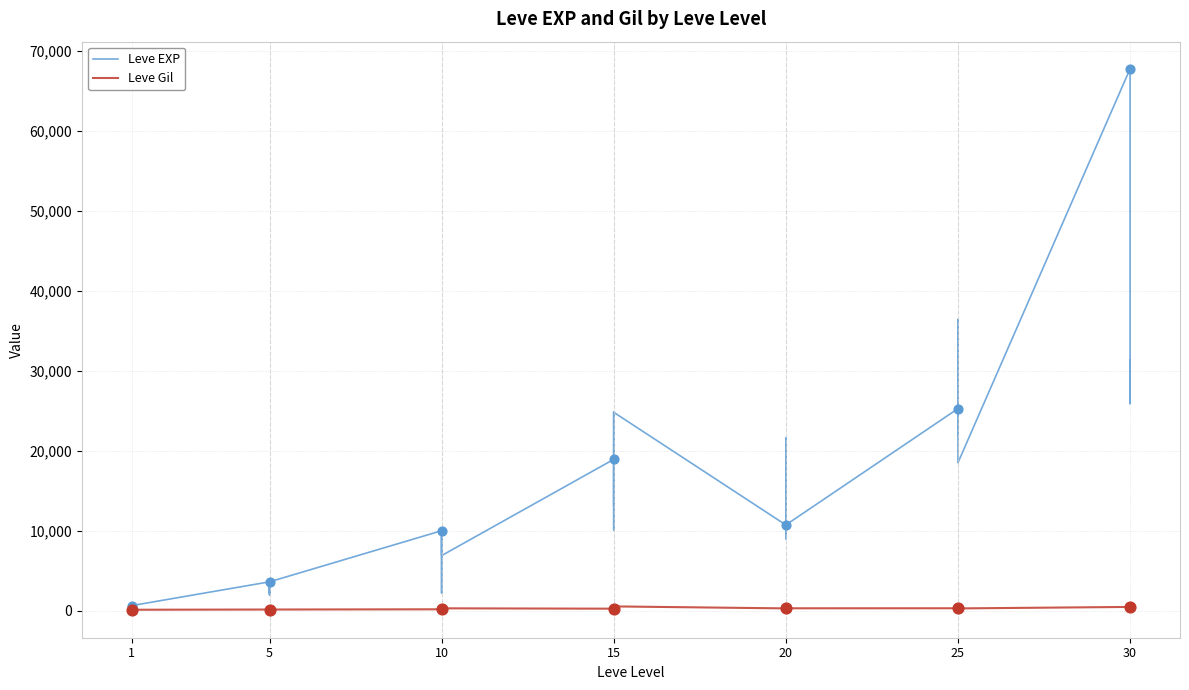

Which series contains the highest Y value?

Leve EXP